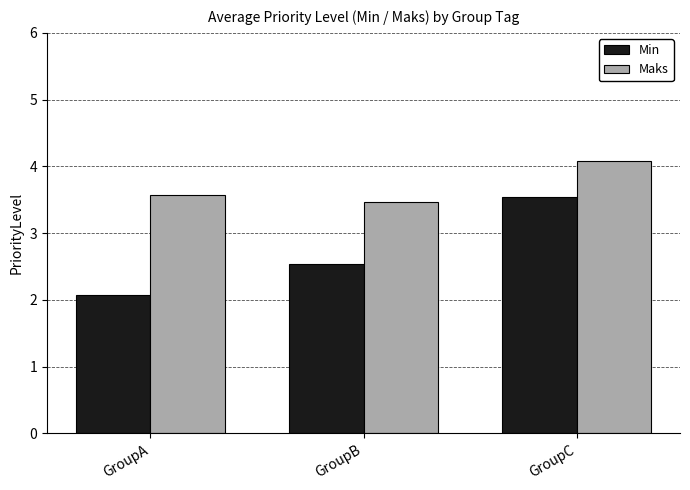

What are all the series names shown in the legend?

Min, Maks